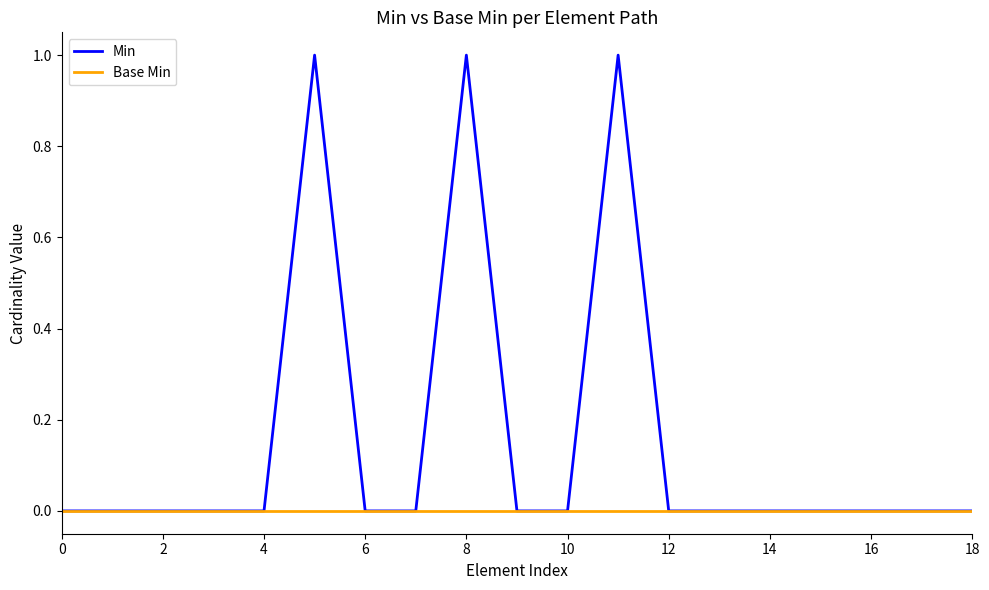

What is the greatest value displayed?

1